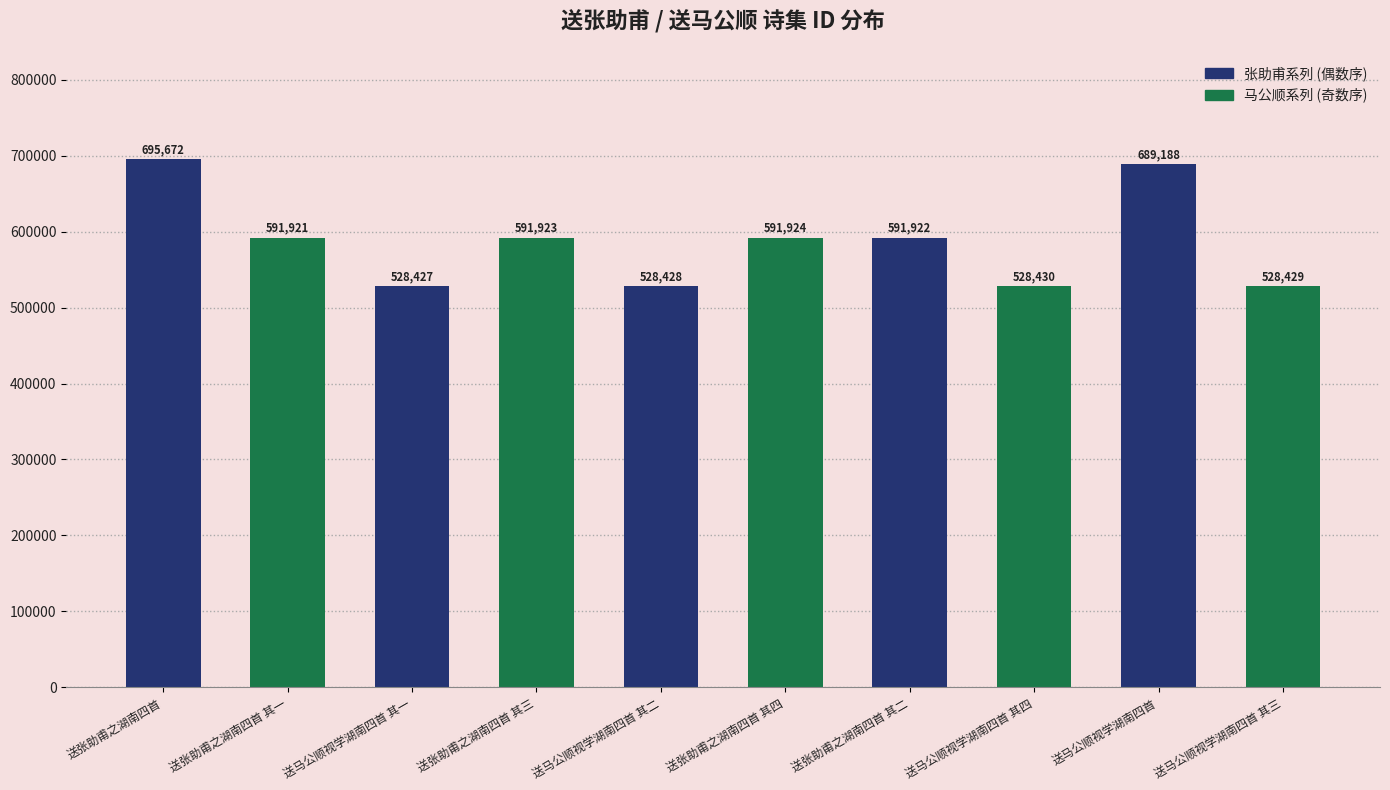

At which label is the value closest to 612049?

送张助甫之湖南四首 其四